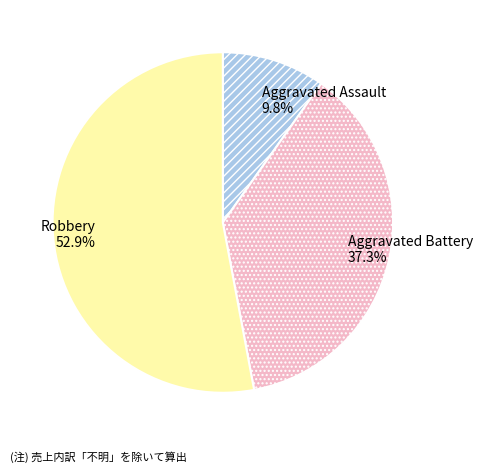

Does Aggravated Battery account for over 50% of the chart?

No